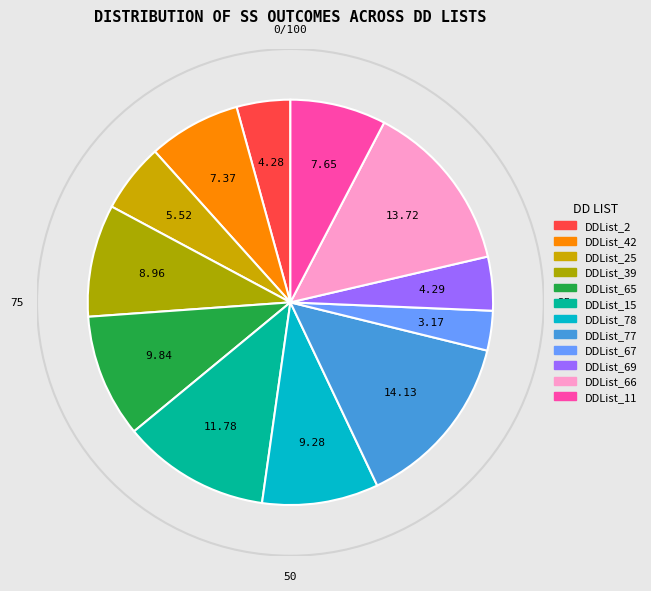

How many segments does this pie chart have?

12